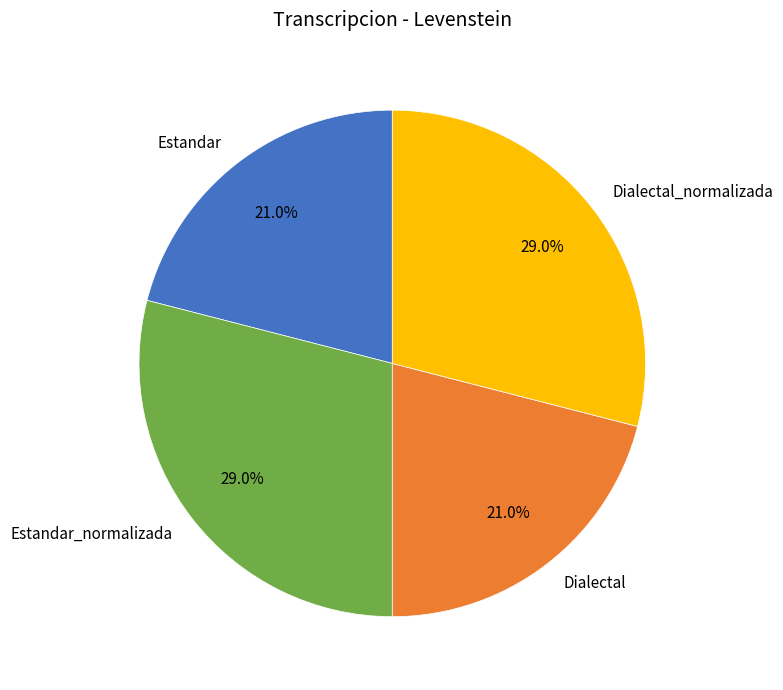

How many segments does this pie chart have?

4